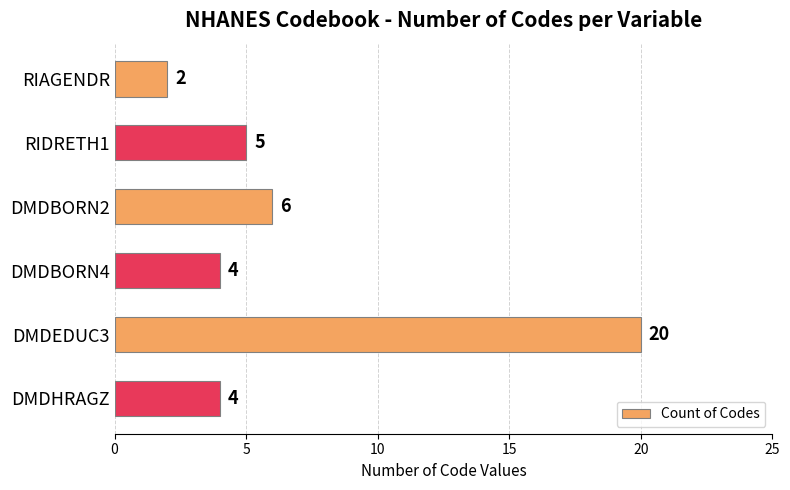

What is the maximum value shown in the chart?

20